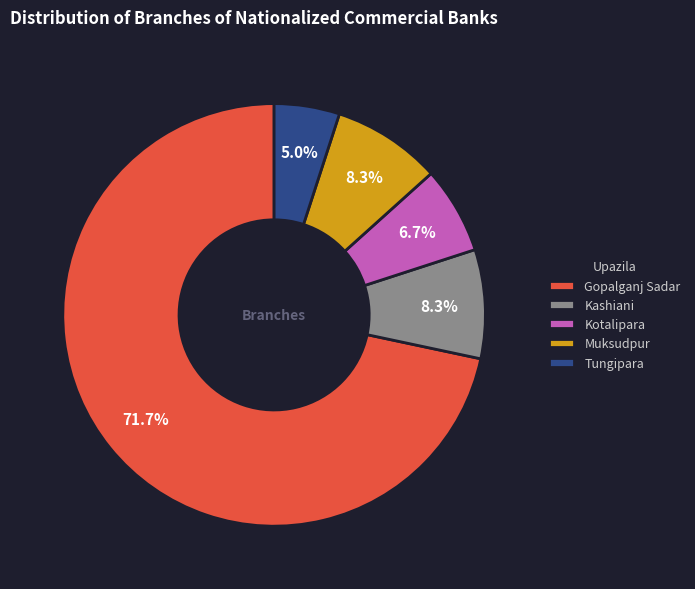

To the nearest percent, what is the combined percentage of Kashiani and Tungipara?

13%